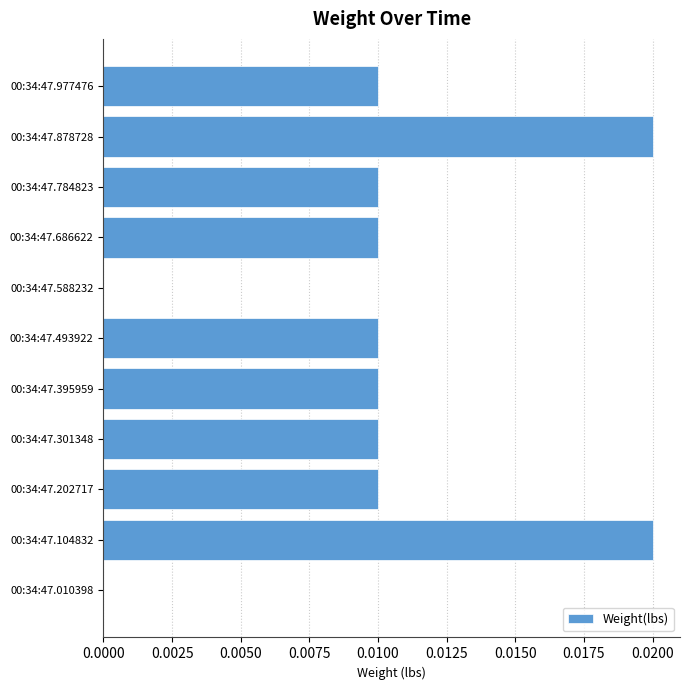

Which has a higher value, 00:34:47.395959 or 00:34:47.104832?

00:34:47.104832